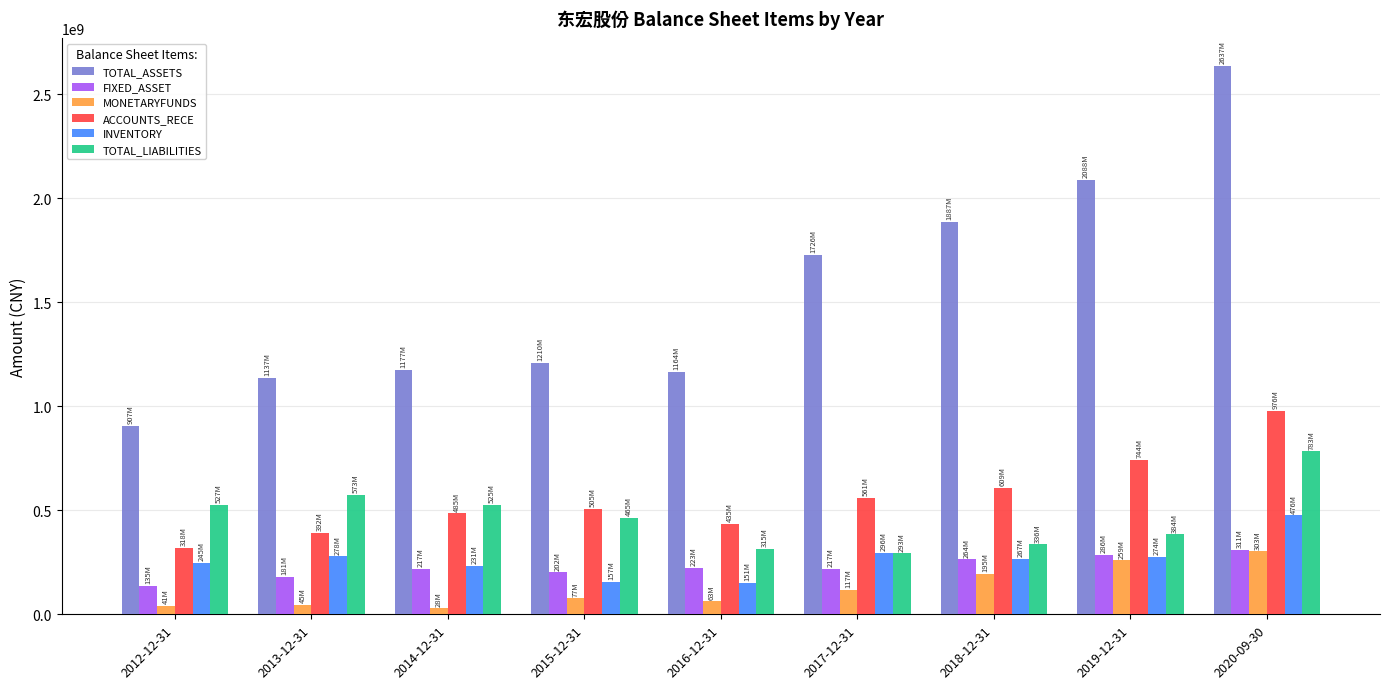

Does the chart contain stacked bars?

No